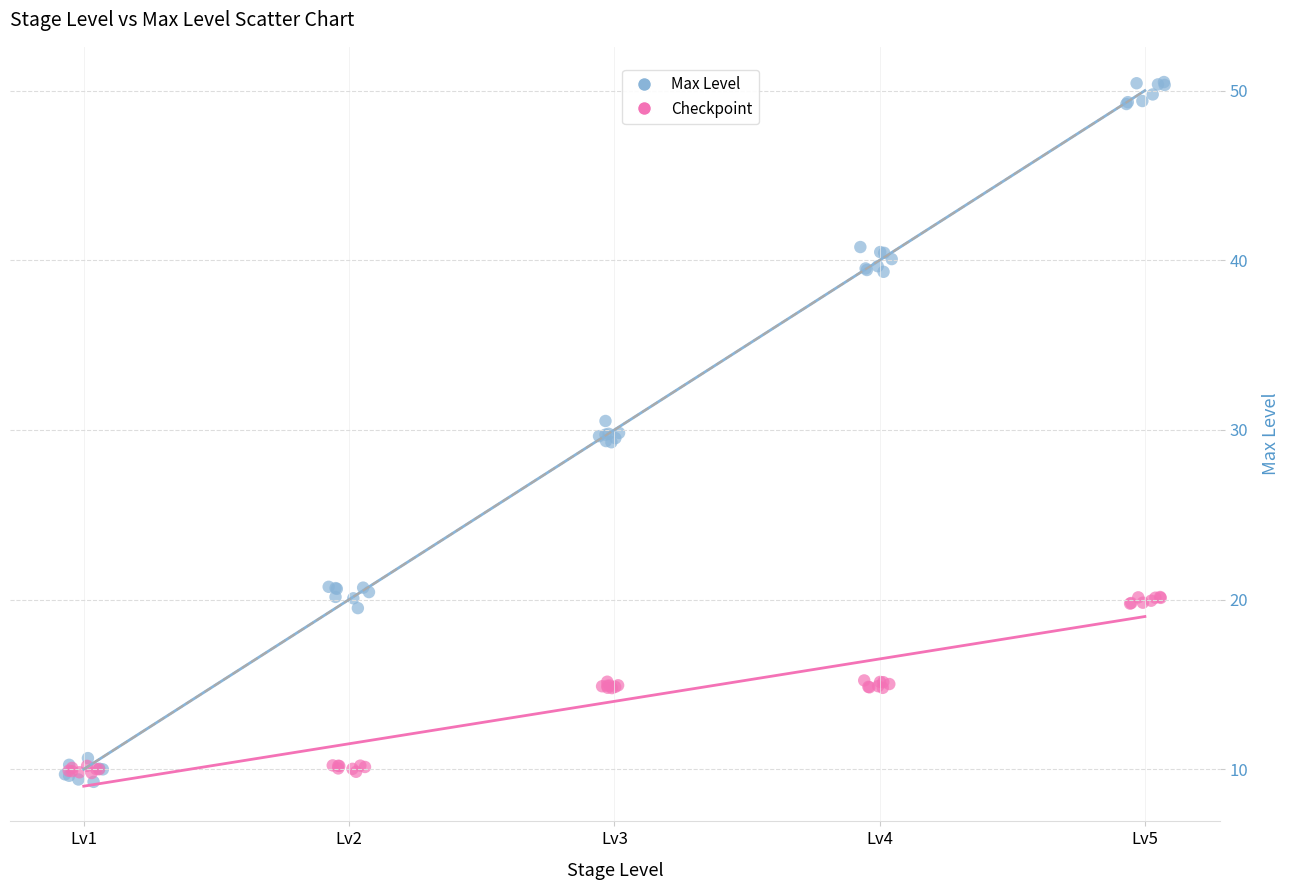

Which series reaches the maximum Y coordinate?

Max Level